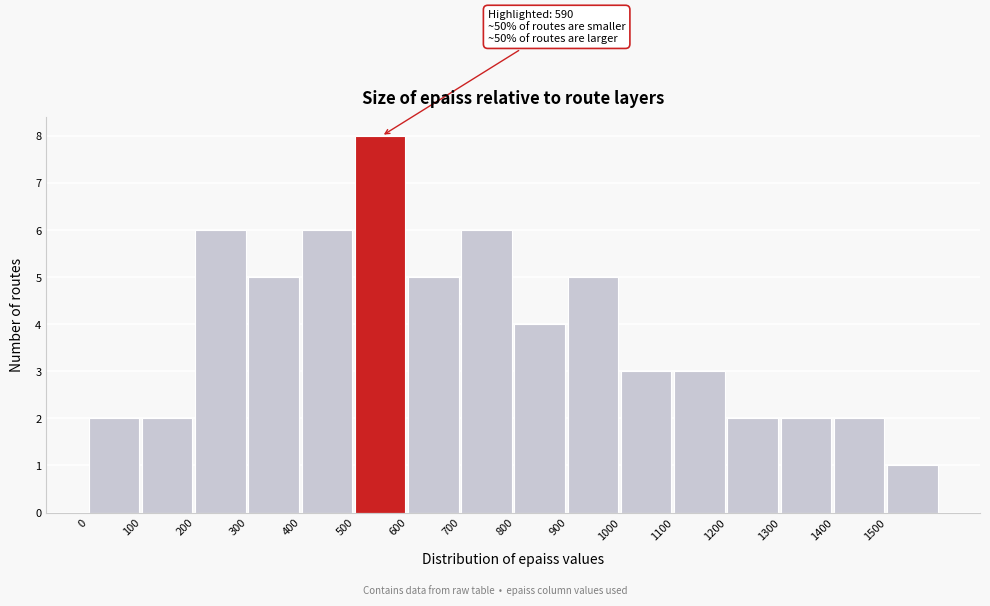

Which range on the x-axis has the tallest bar?

500 to 600